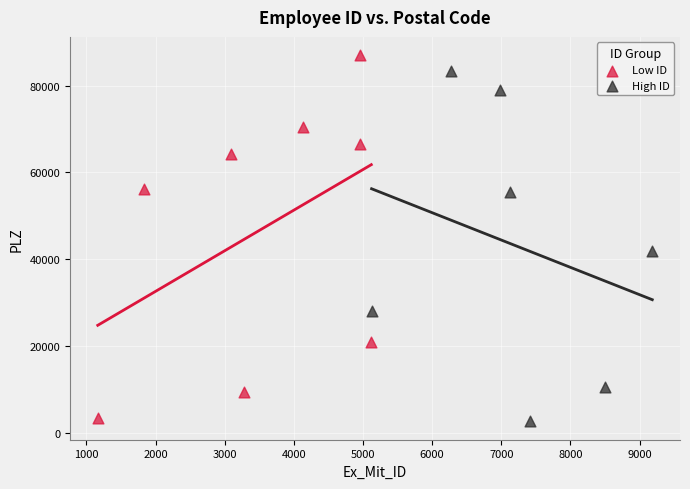

Which series reaches the maximum Y coordinate?

Low ID